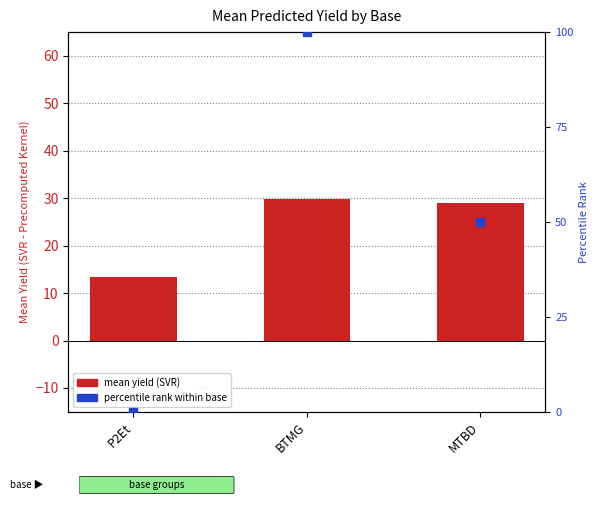

Which series reaches the maximum Y coordinate?

percentile rank within base